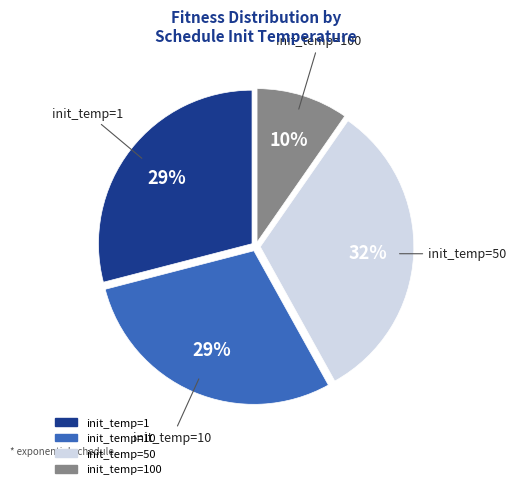

Is there a majority slice in this chart?

No